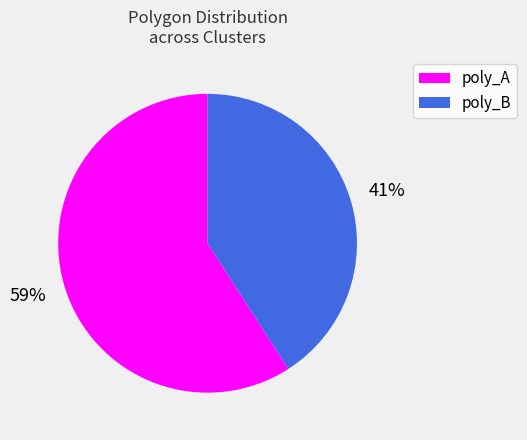

To the nearest percent, what portion does poly_B represent?

41%